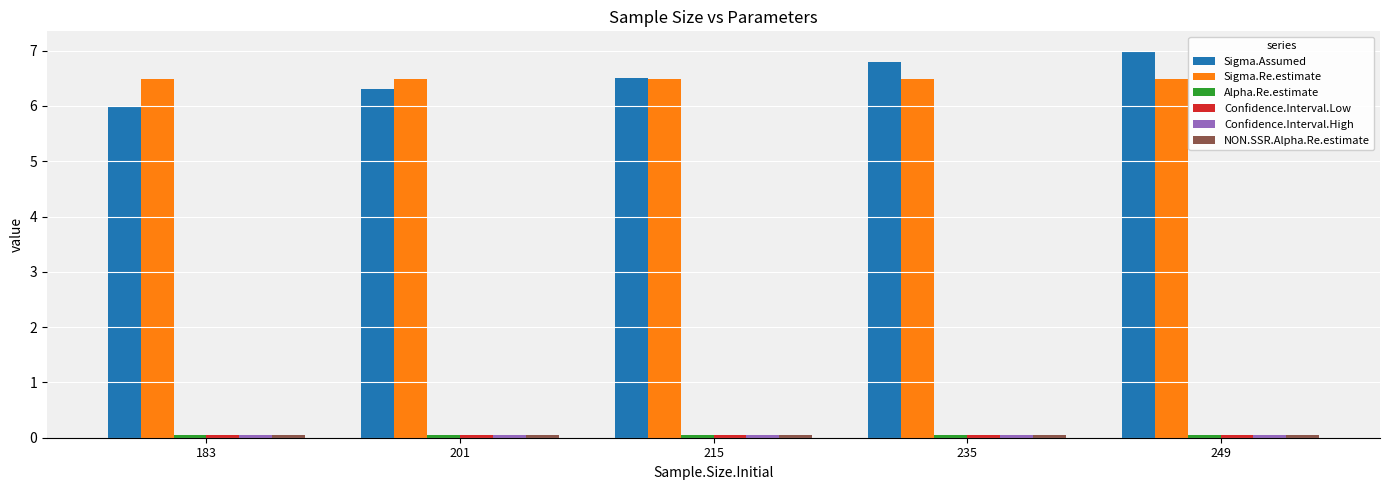

How many bars are there in each group?

6